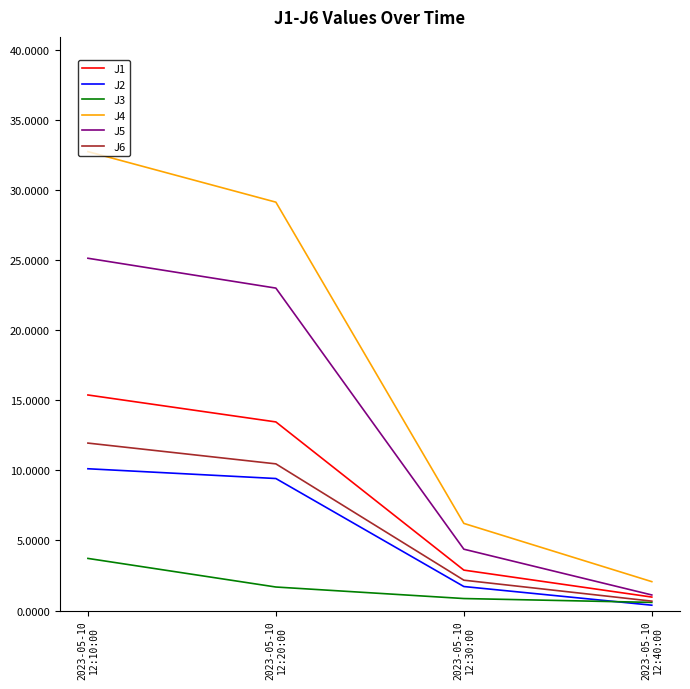

What is the greatest value displayed?

32.7